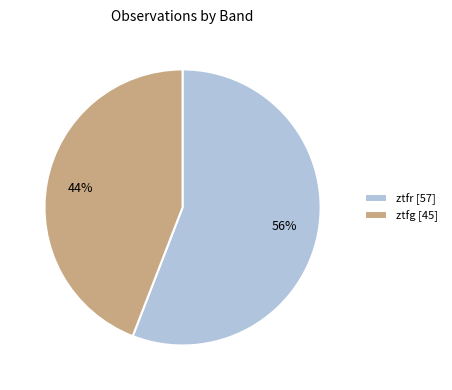

How many segments does this pie chart have?

2